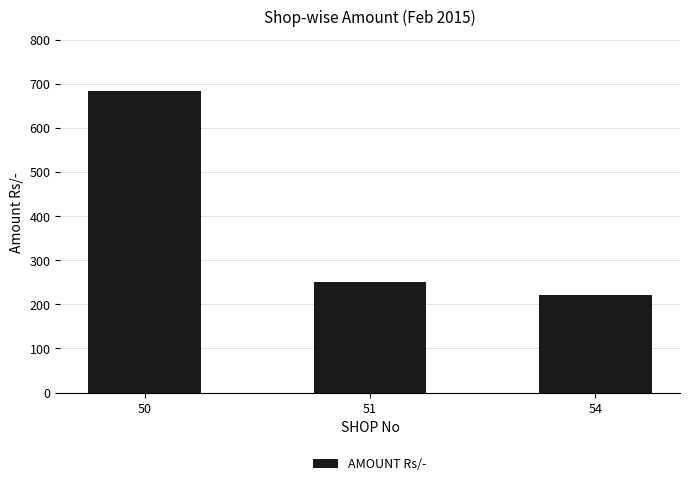

What is the ratio of the value at 50 to the value at 51?

2.7